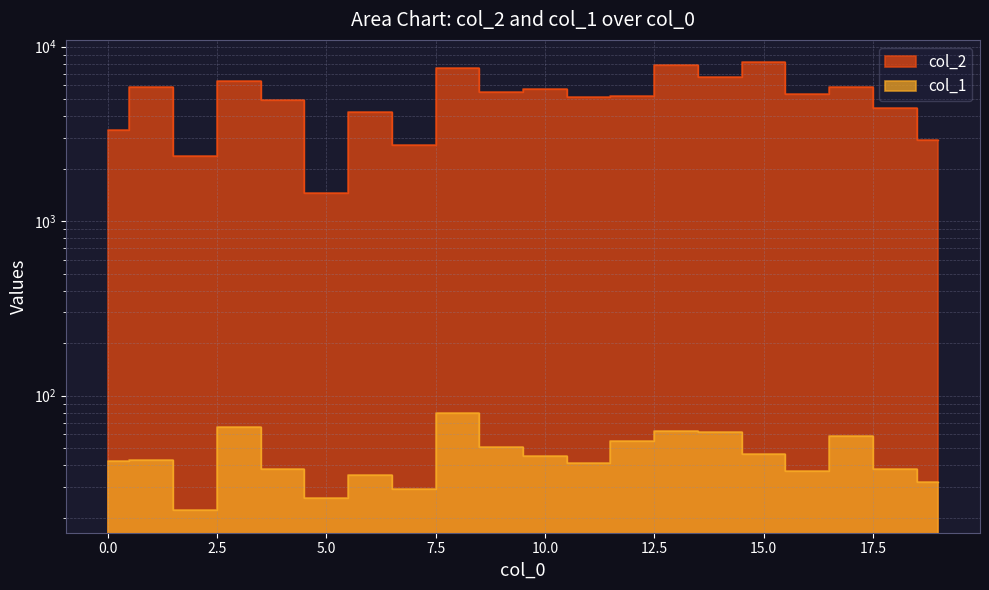

What is the value of the col_1 point at the 9th from the left?

80